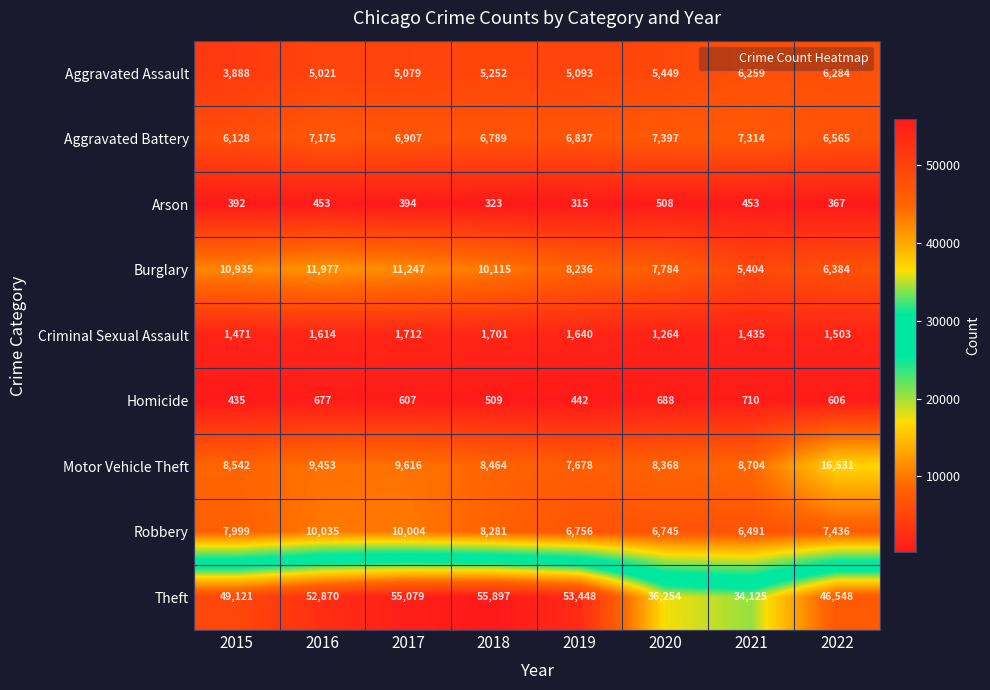

What value does the Aggravated Battery series have at 2020, to the nearest 50?

7400